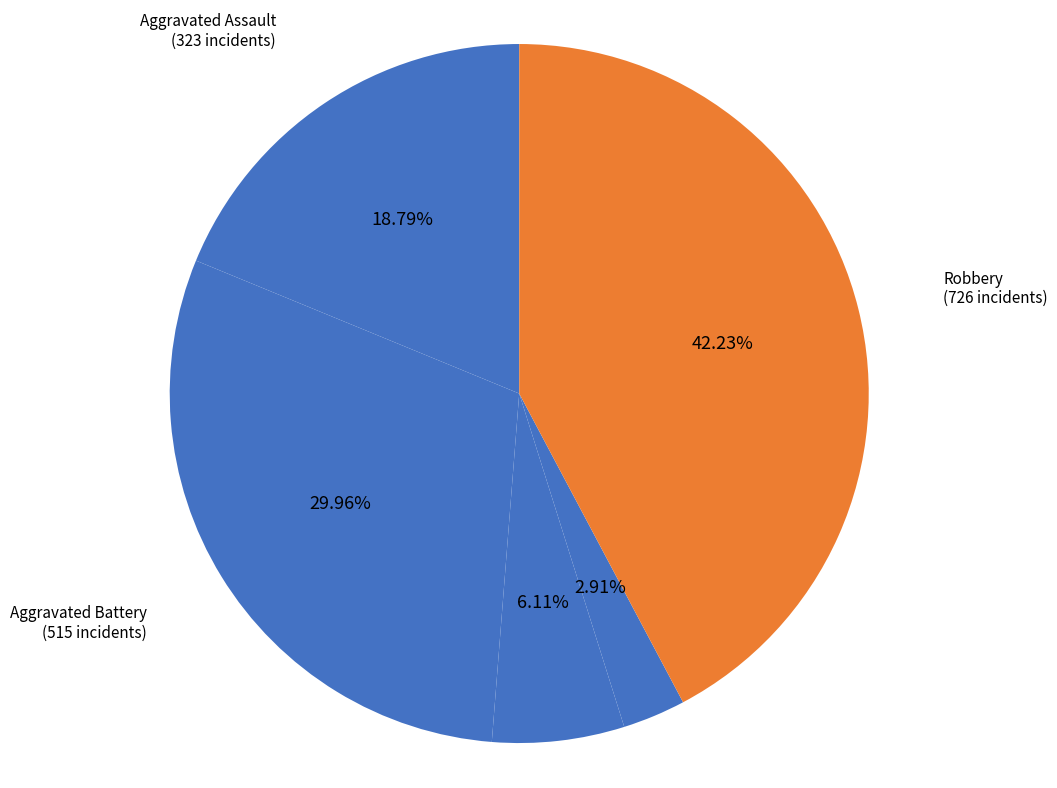

What is the total percentage of Criminal Sexual Assault and Aggravated Battery?

36.1%